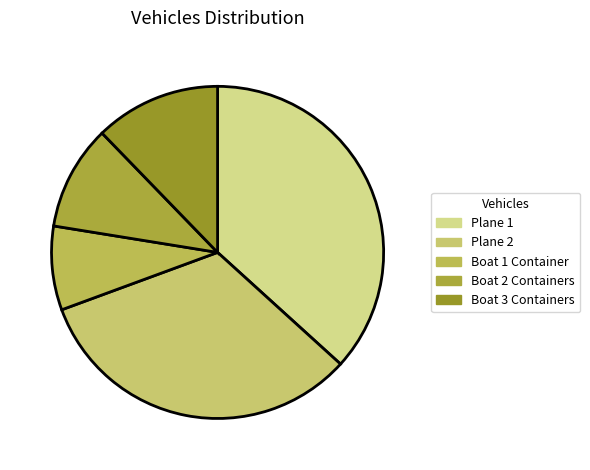

How many segments does this pie chart have?

5